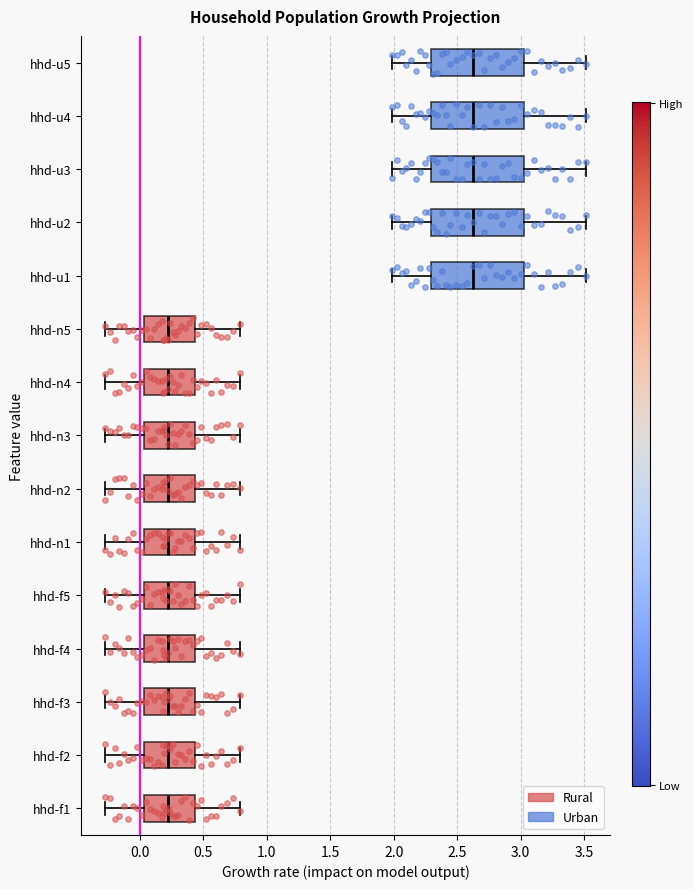

Reading bottom to top, read every box against the x-axis: the position of its median line, the range the box covers, and the ends of its whiskers. The values are not printed on the chart, so give them approximately, as read against the axis.

hhd-f1: median 0.20, box 0.05 to 0.45, whiskers -0.25 to 0.80
hhd-f2: median 0.20, box 0.05 to 0.45, whiskers -0.25 to 0.80
hhd-f3: median 0.20, box 0.05 to 0.45, whiskers -0.25 to 0.80
hhd-f4: median 0.20, box 0.05 to 0.45, whiskers -0.25 to 0.80
hhd-f5: median 0.20, box 0.05 to 0.45, whiskers -0.25 to 0.80
hhd-n1: median 0.20, box 0.05 to 0.45, whiskers -0.25 to 0.80
hhd-n2: median 0.20, box 0.05 to 0.45, whiskers -0.25 to 0.80
hhd-n3: median 0.20, box 0.05 to 0.45, whiskers -0.25 to 0.80
hhd-n4: median 0.20, box 0.05 to 0.45, whiskers -0.25 to 0.80
hhd-n5: median 0.20, box 0.05 to 0.45, whiskers -0.25 to 0.80
hhd-u1: median 2.65, box 2.30 to 3.05, whiskers 2.00 to 3.50
hhd-u2: median 2.65, box 2.30 to 3.05, whiskers 2.00 to 3.50
hhd-u3: median 2.65, box 2.30 to 3.05, whiskers 2.00 to 3.50
hhd-u4: median 2.65, box 2.30 to 3.05, whiskers 2.00 to 3.50
hhd-u5: median 2.65, box 2.30 to 3.05, whiskers 2.00 to 3.50